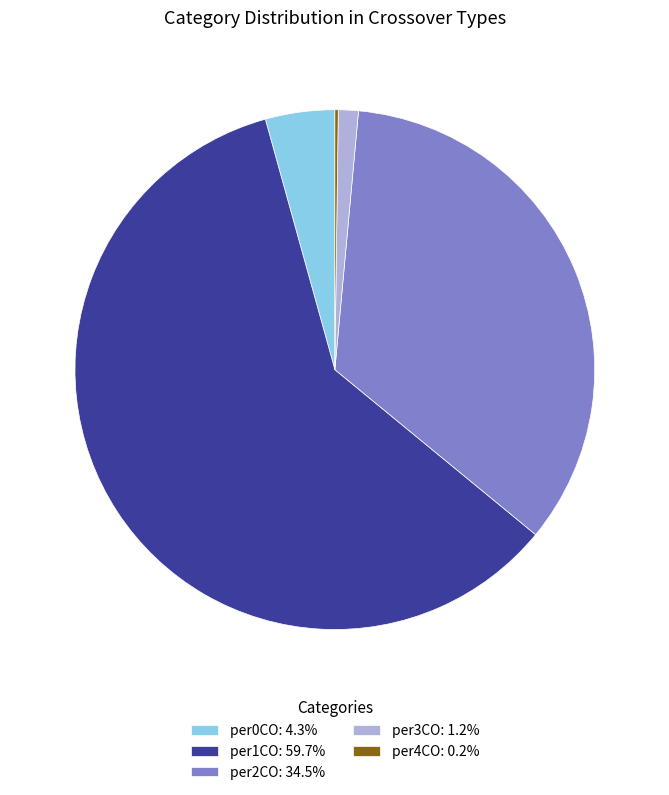

Is the sum of per1CO: 59.7% and per3CO: 1.2% greater than half?

Yes